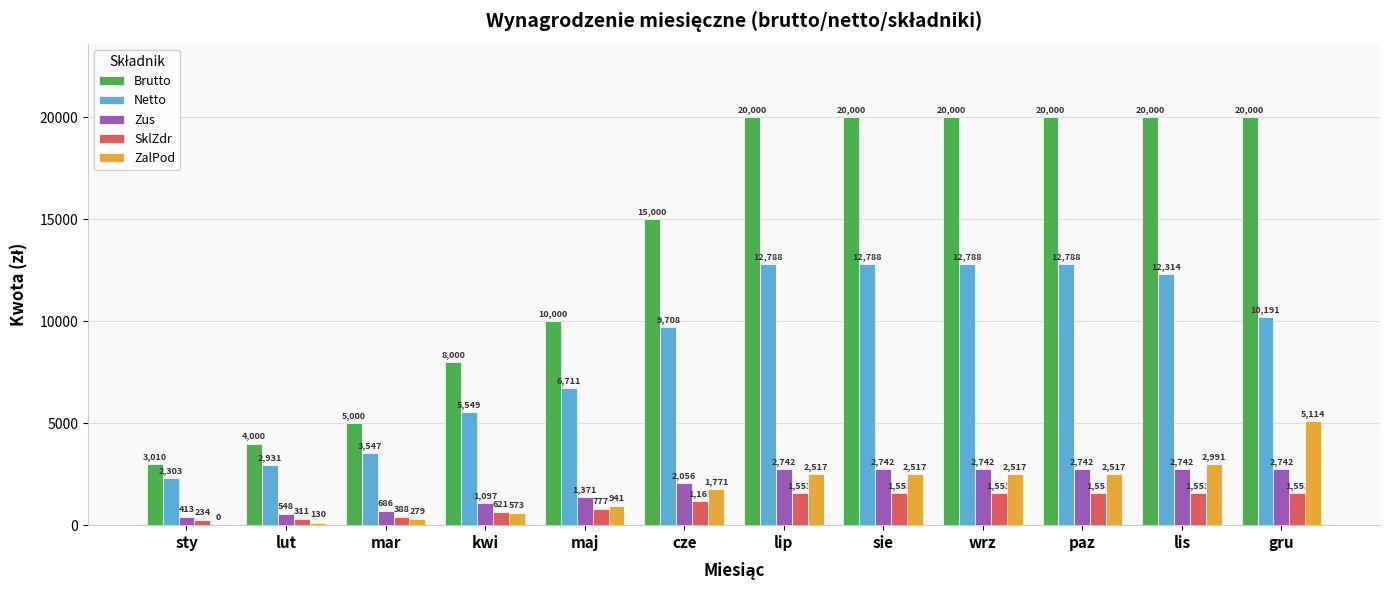

The Brutto series shows 4327.5 at sty. True or false?

False